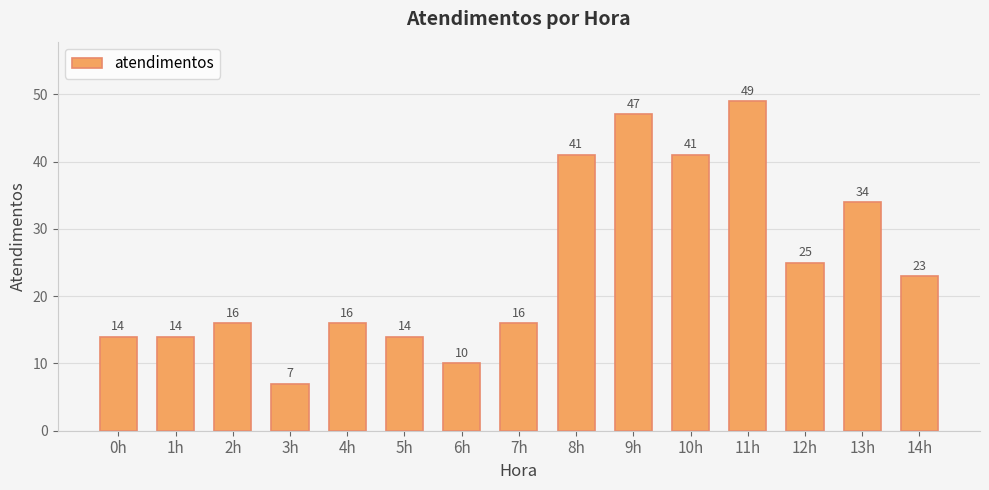

What is the approximate value at 5h?

14